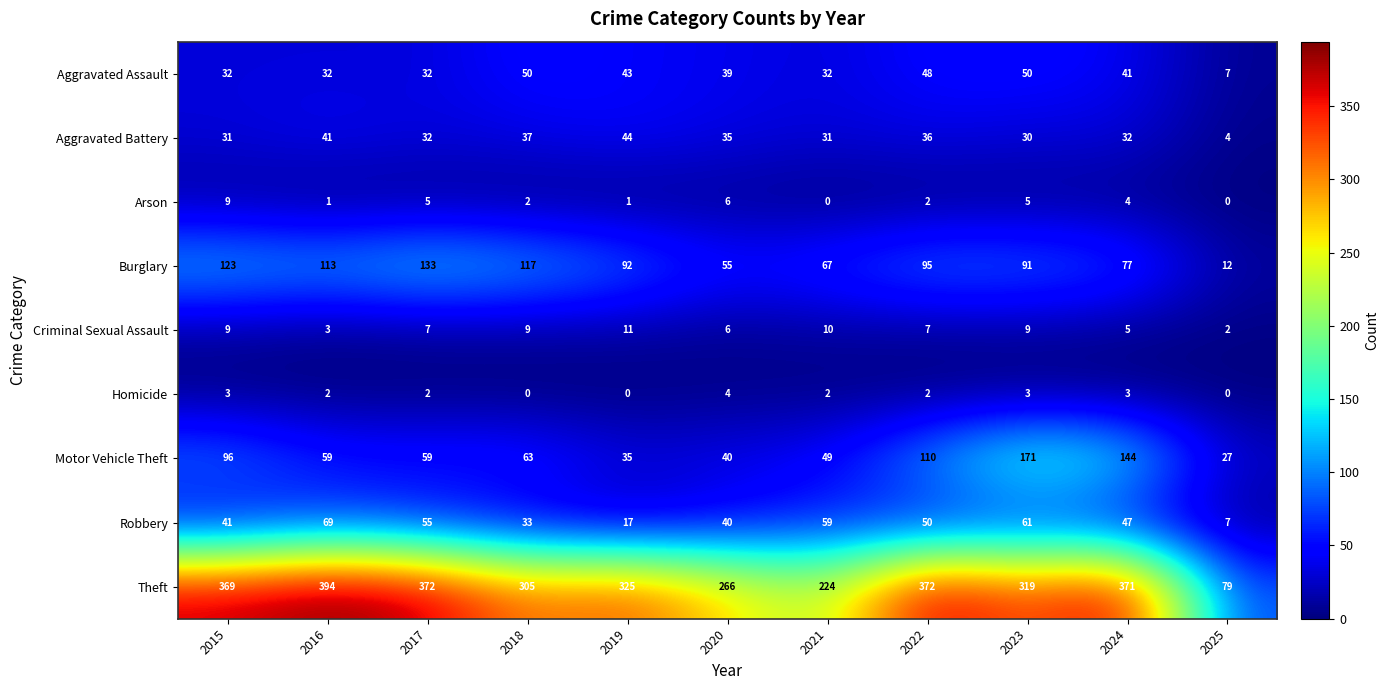

What is the maximum value shown in the chart?

394